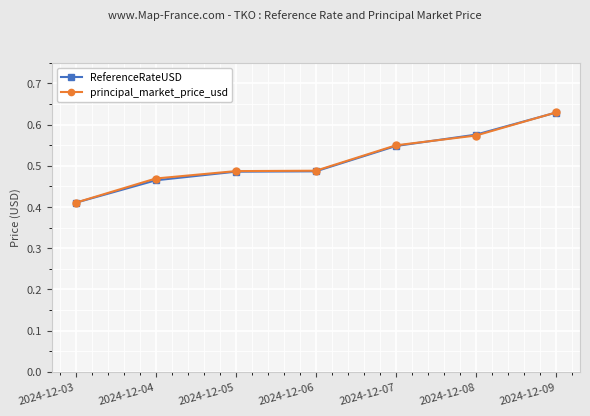

Which category has the highest value across all series?

2024-12-09